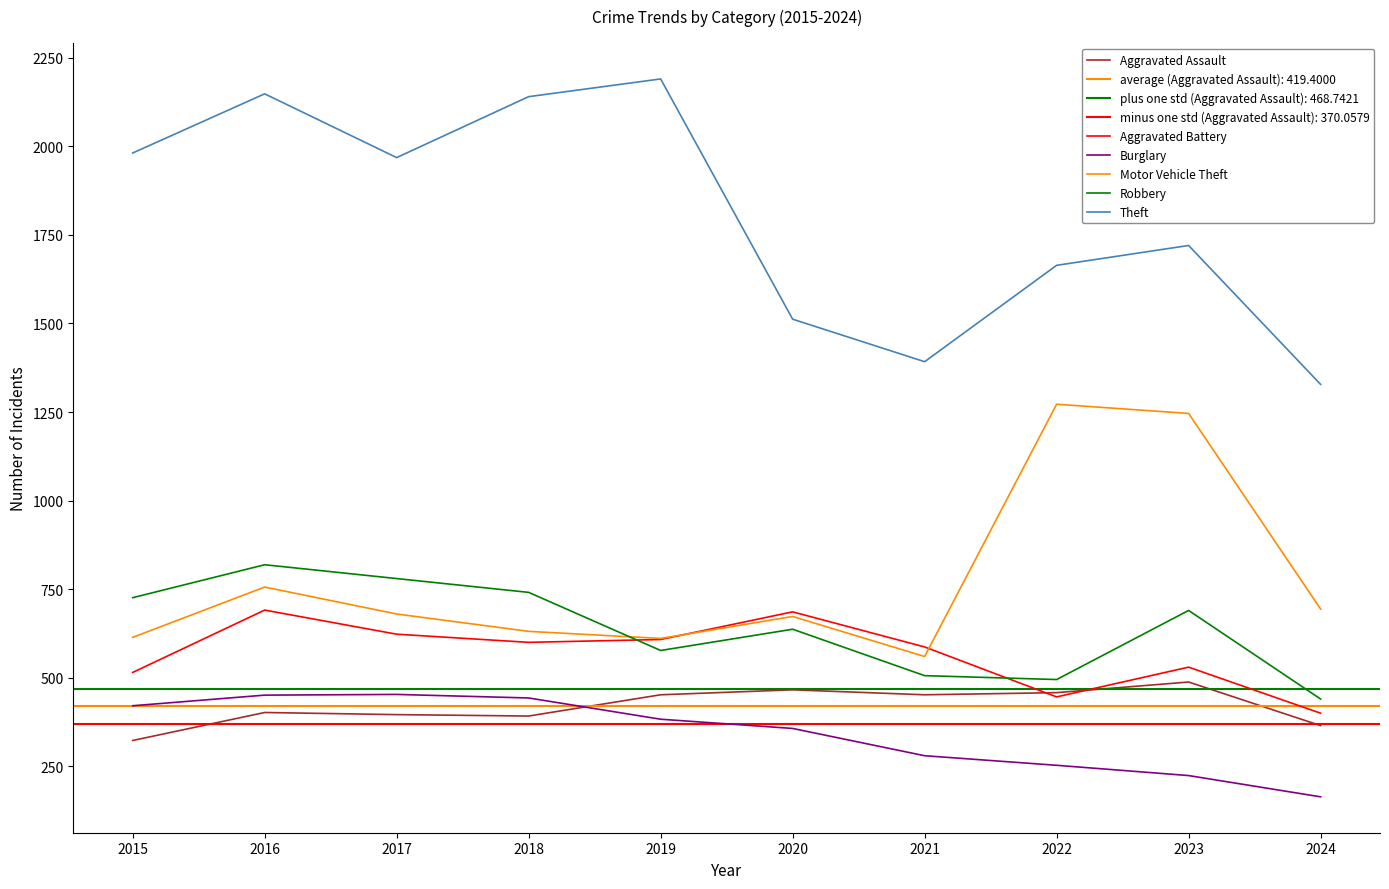

The value of Motor Vehicle Theft at 2019 is 611. True or false?

True